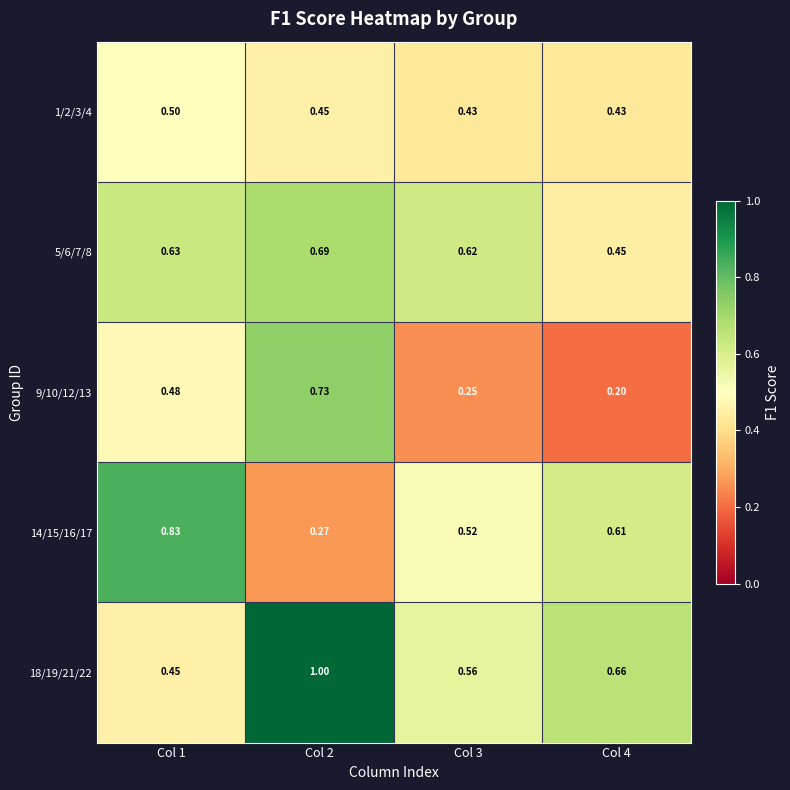

Is the value of 1/2/3/4 at Col 2 greater than the value of 18/19/21/22 at Col 4?

No